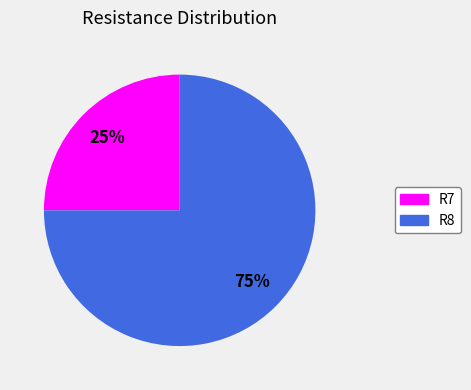

To the nearest percent, what is the average slice percentage?

50%